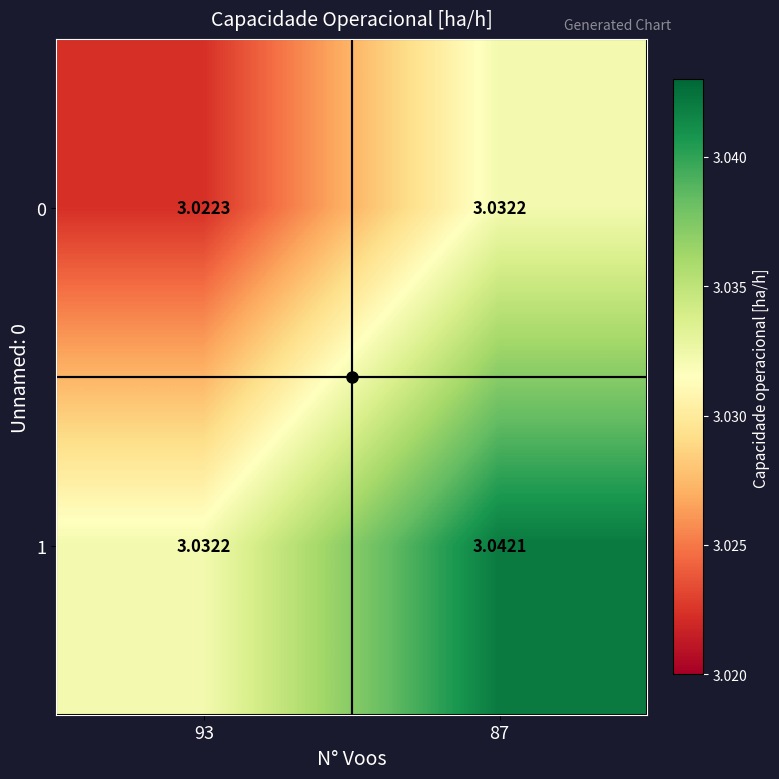

Is the value of 0 at 93 greater than the value of 1 at 87?

No